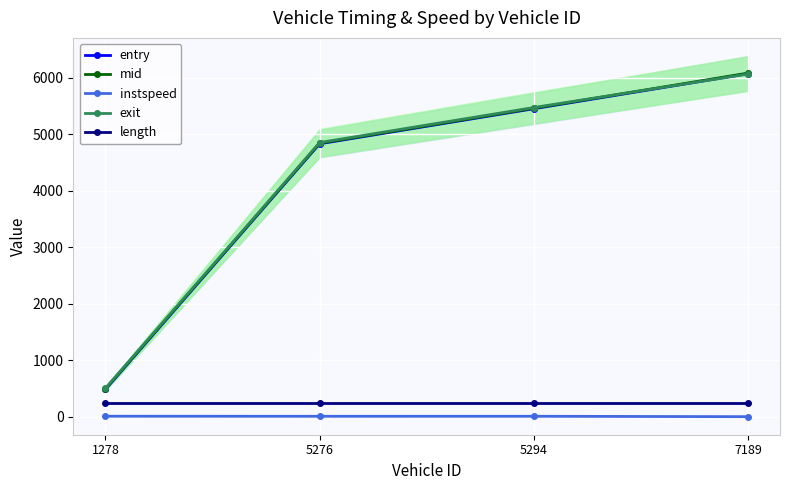

What is the value of the entry point at the 4th from the left?

6076.3